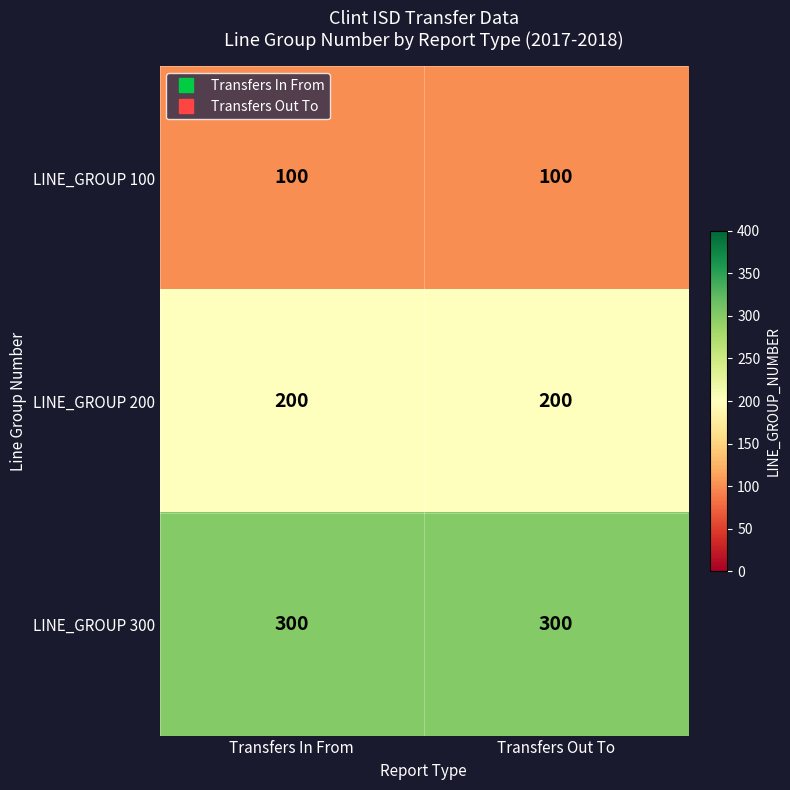

The value of LINE_GROUP 200 at Transfers In From is 71. True or false?

False